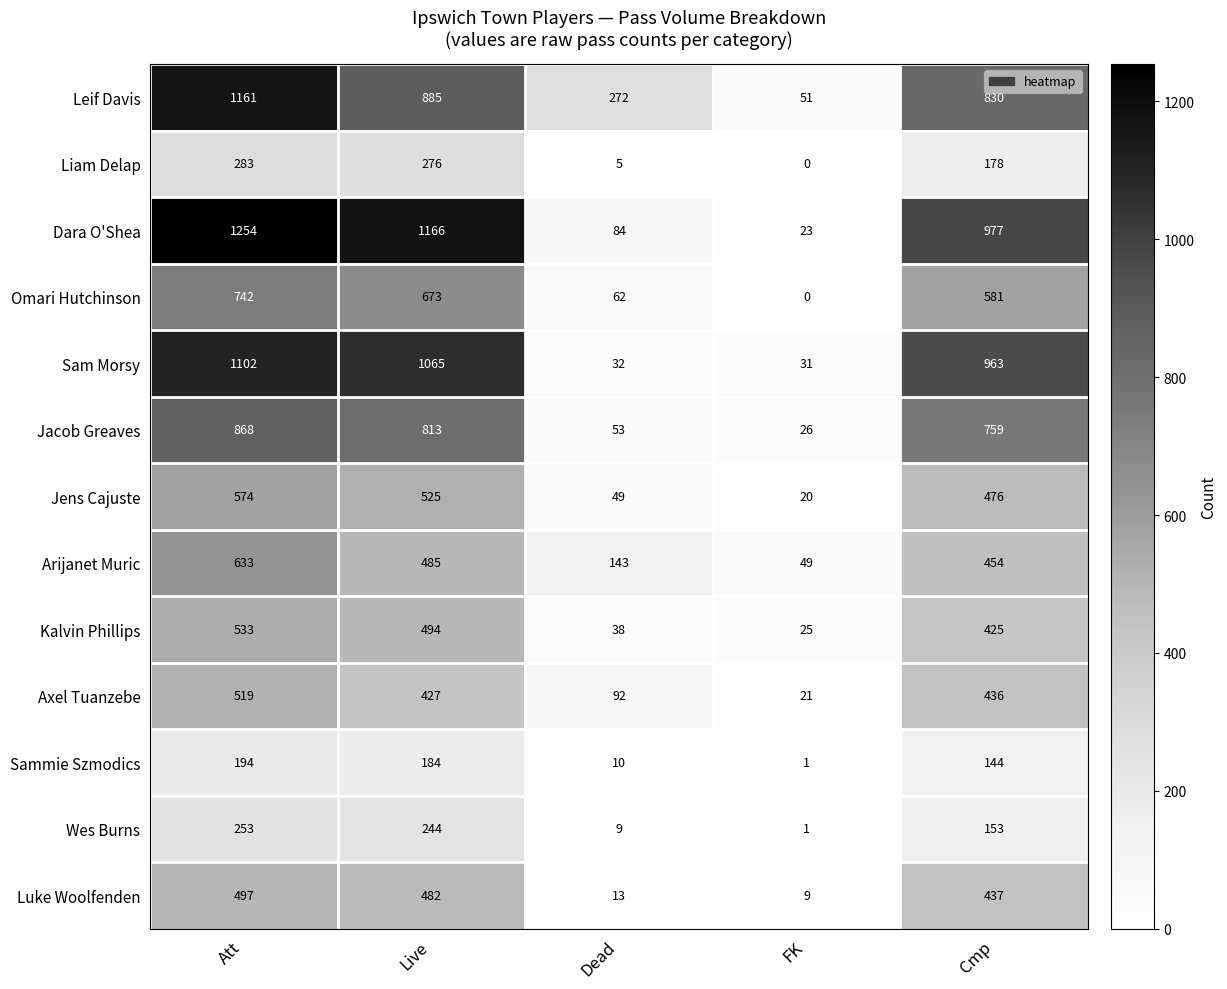

Between Live and Cmp, which series saw the biggest shift?

Dara O'Shea